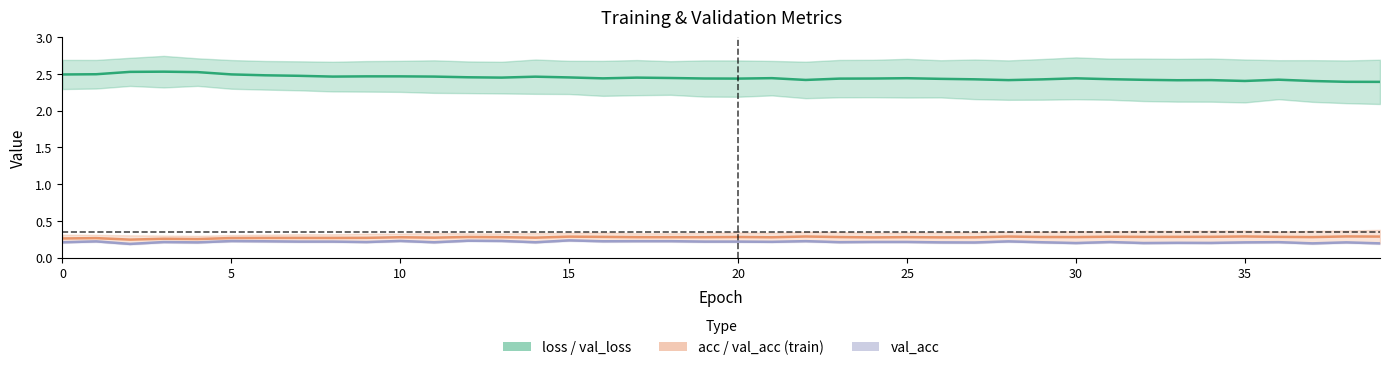

Which series changed the most between 12 and 13?

loss